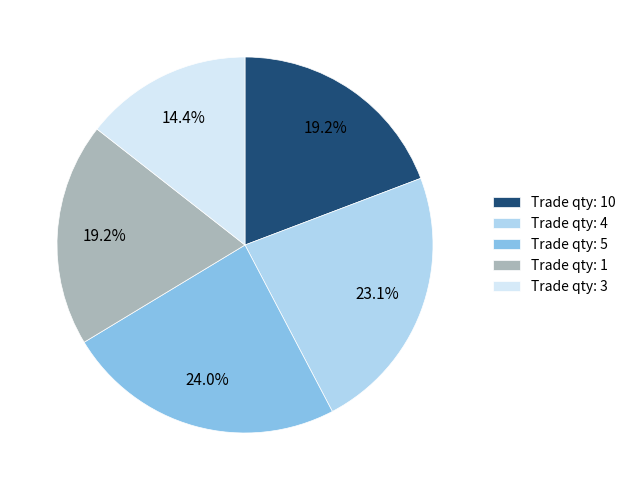

Is the sum of Trade qty: 3 and Trade qty: 10 greater than half?

No